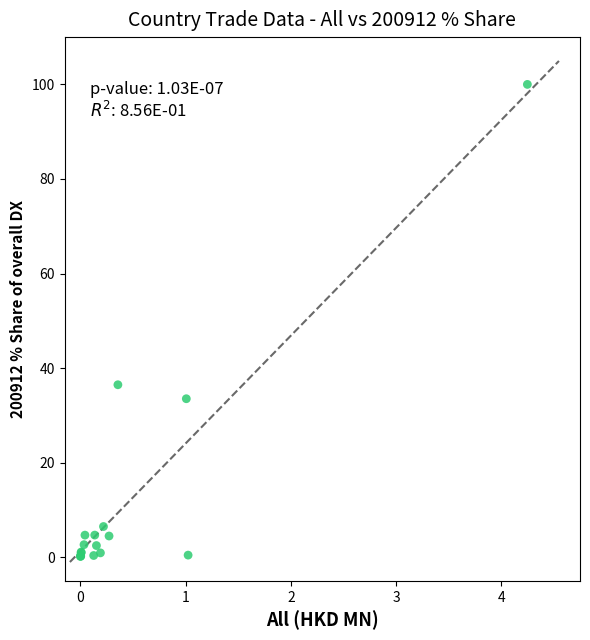

What Y value in the scatter plot is closest to 50?

36.5